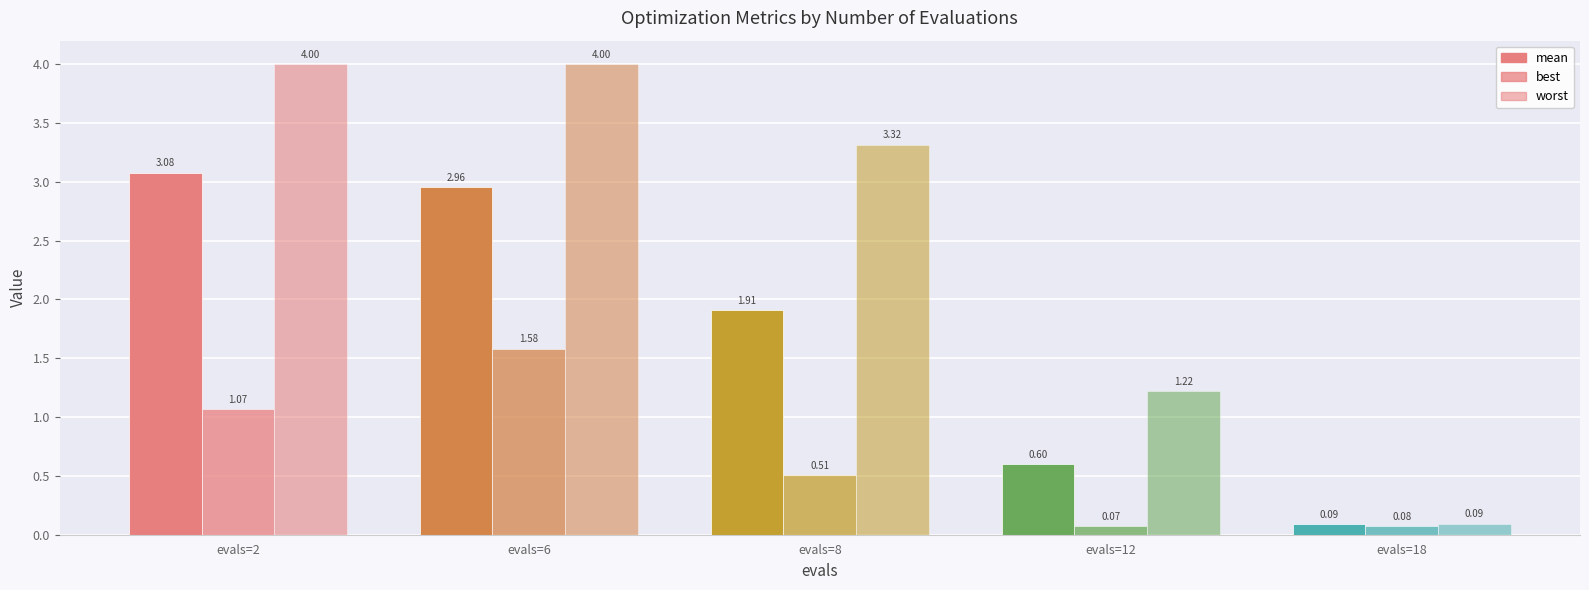

What is the difference between the maximum and minimum values in the worst series?

3.9